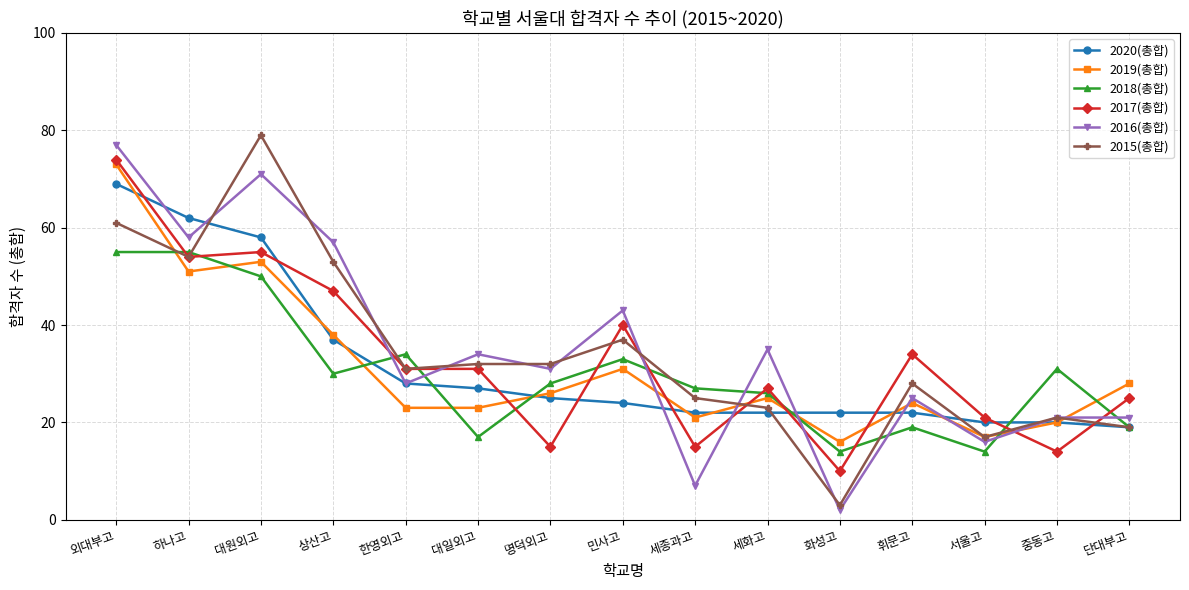

Where do 2020(총합) and 2016(총합) first cross each other?

외대부고 and 하나고